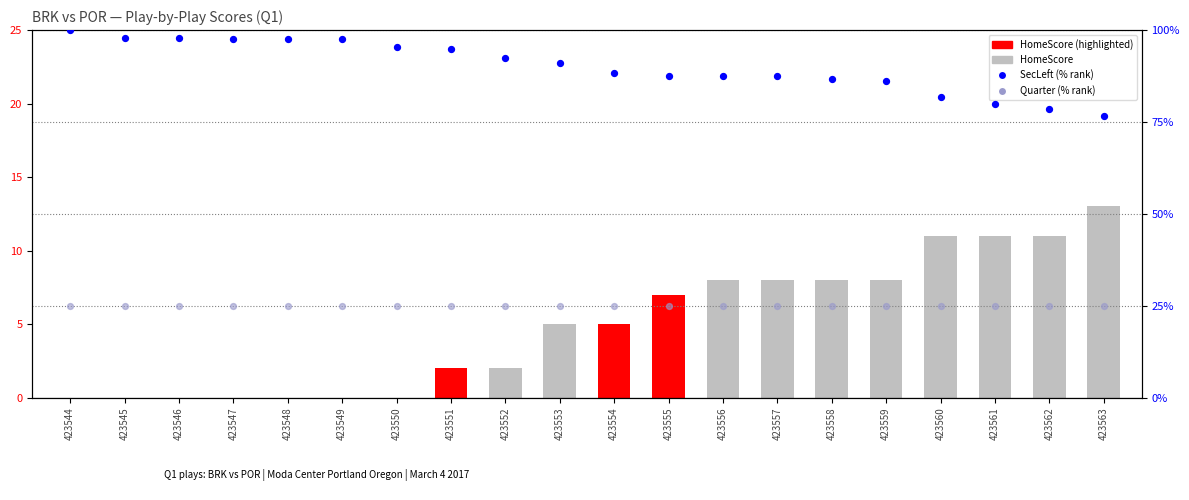

At which category is the sum across all series the highest?

423544